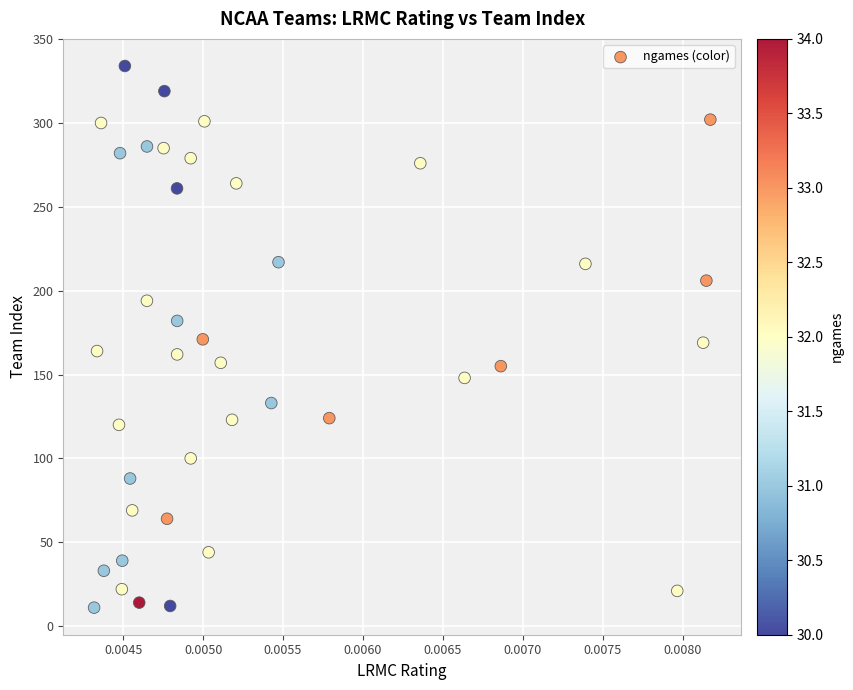

What is the range of Y values (max minus min)?

323